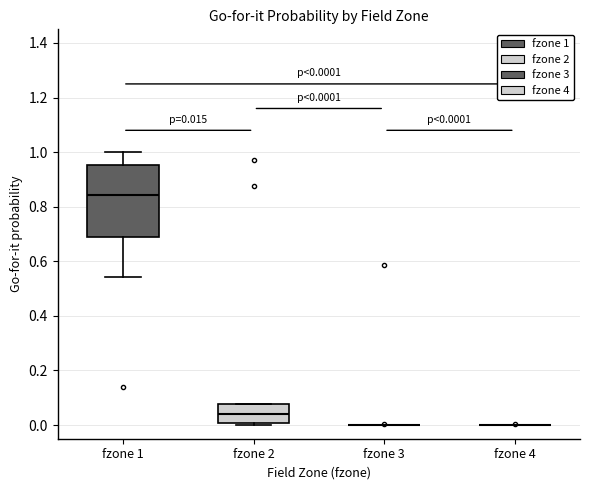

Which box is the tallest, from its lower edge to its upper edge?

fzone 1